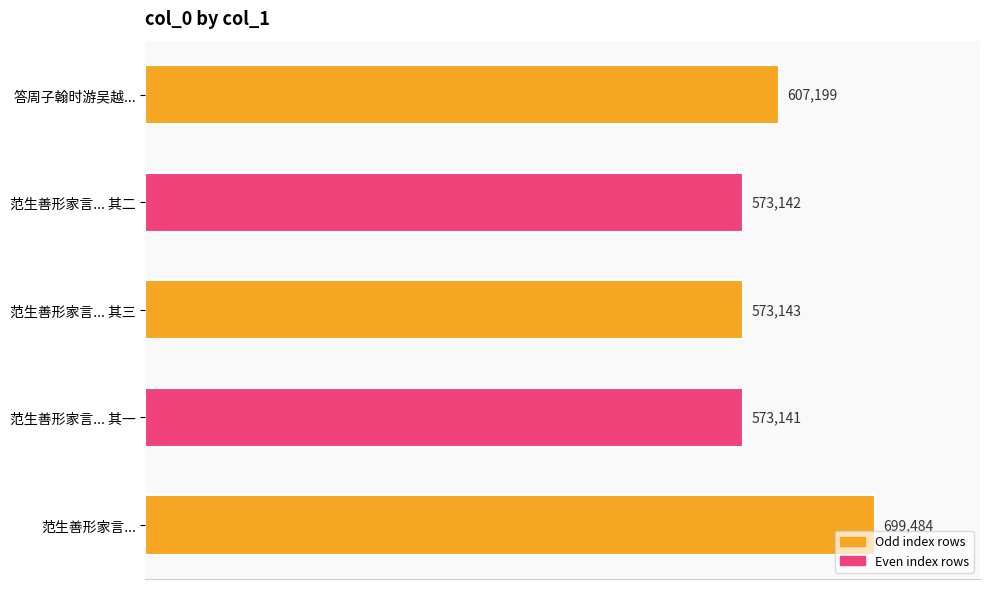

At which category does the chart reach its minimum across all series?

范生善形家言... 其一